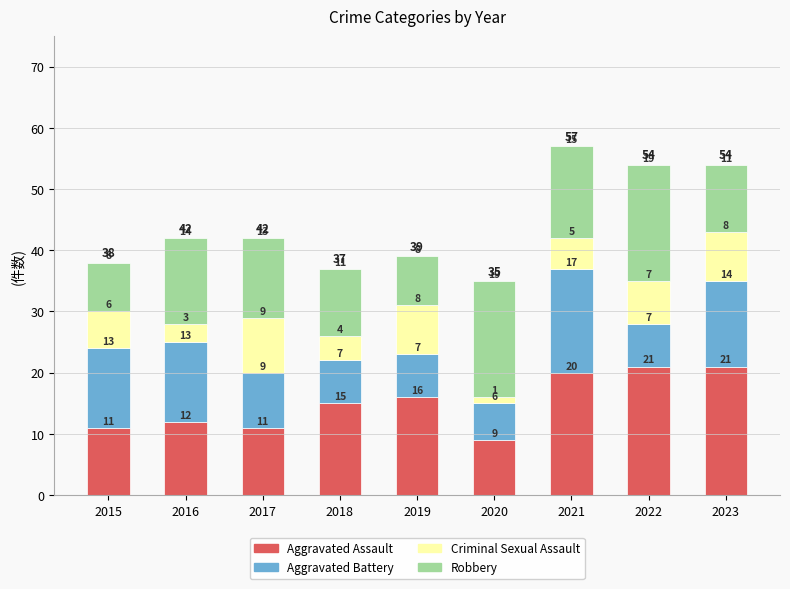

The value of Aggravated Assault at 2023 is 21. True or false?

True